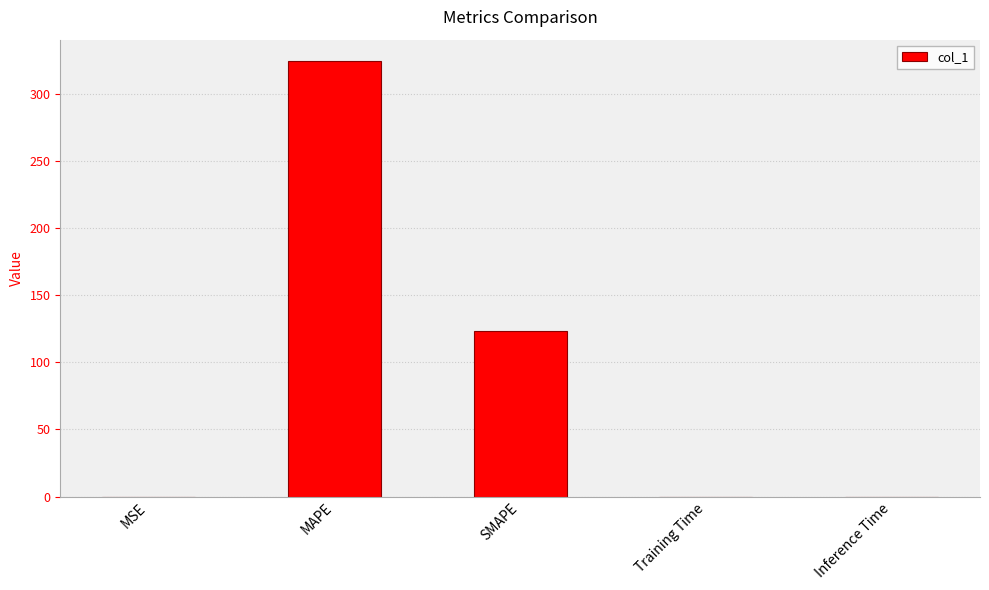

Are the bars grouped side by side (vs. stacked)?

No